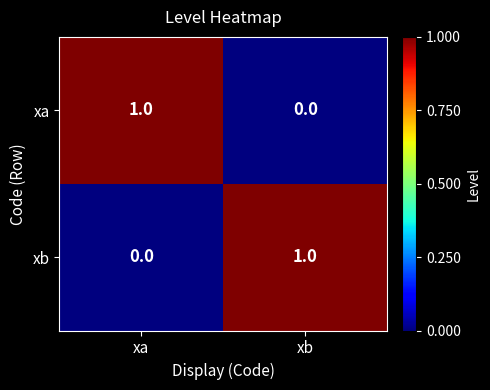

At xa, list the series in order from largest to smallest.

xa, xb